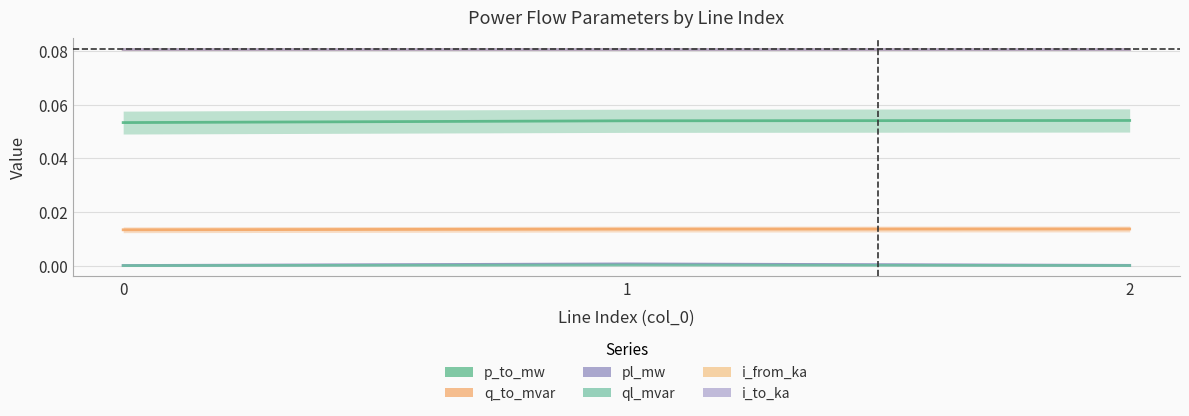

Does the chart display data point markers on the line(s)?

No